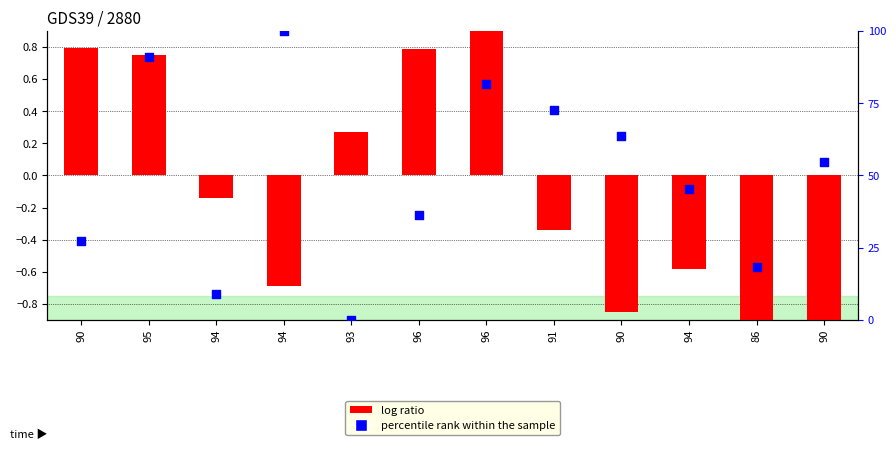

At which category is the sum across all series the highest?

94